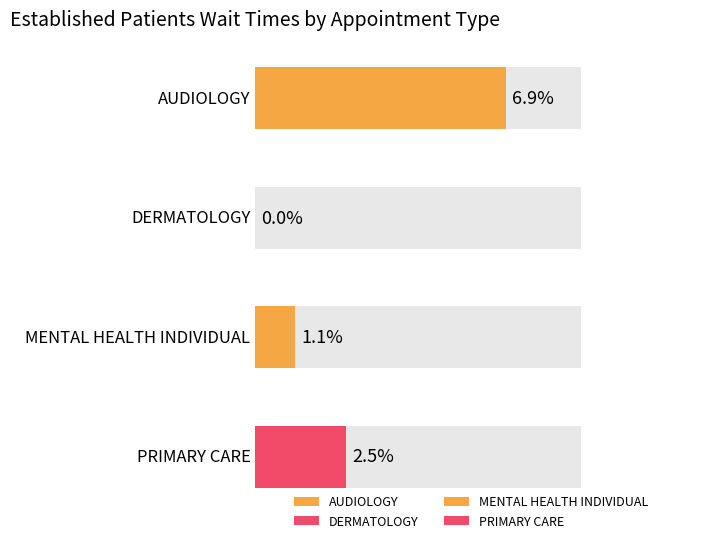

What is the change in value from AUDIOLOGY to PRIMARY CARE?

-4.4